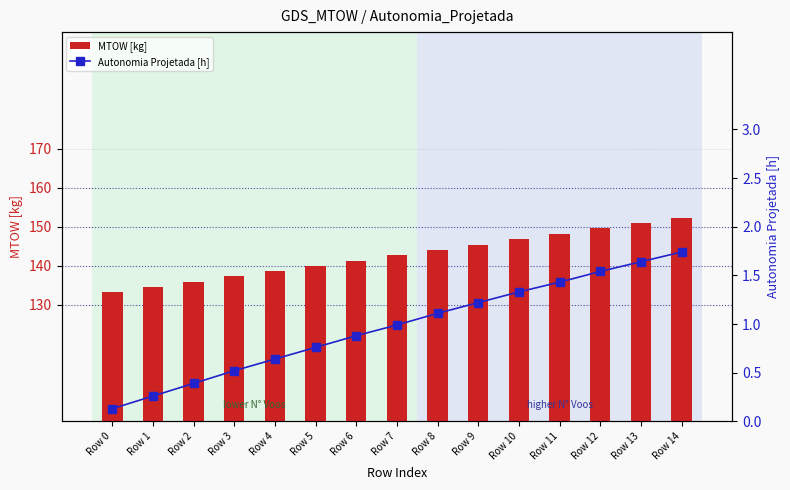

Are the bars horizontal?

No